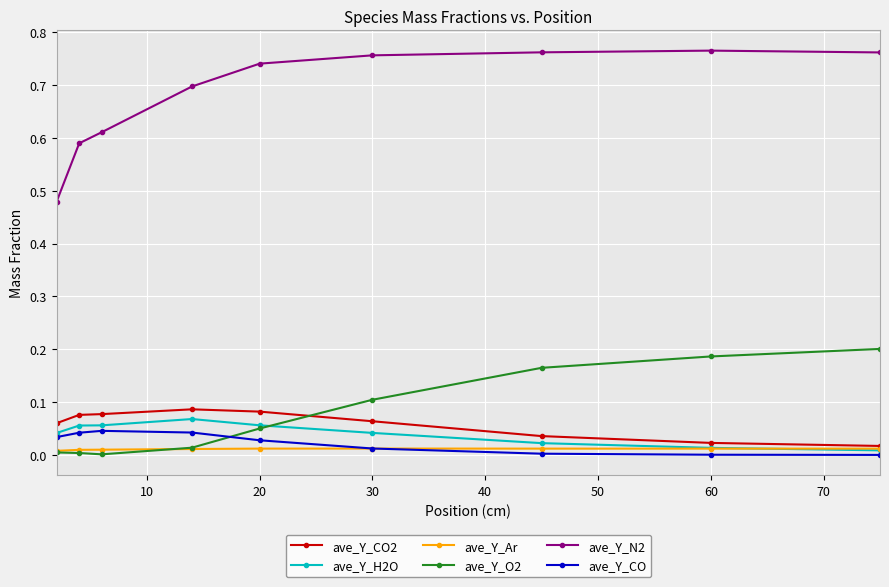

What is the difference between the maximum and minimum values in the ave_Y_N2 series?

0.3